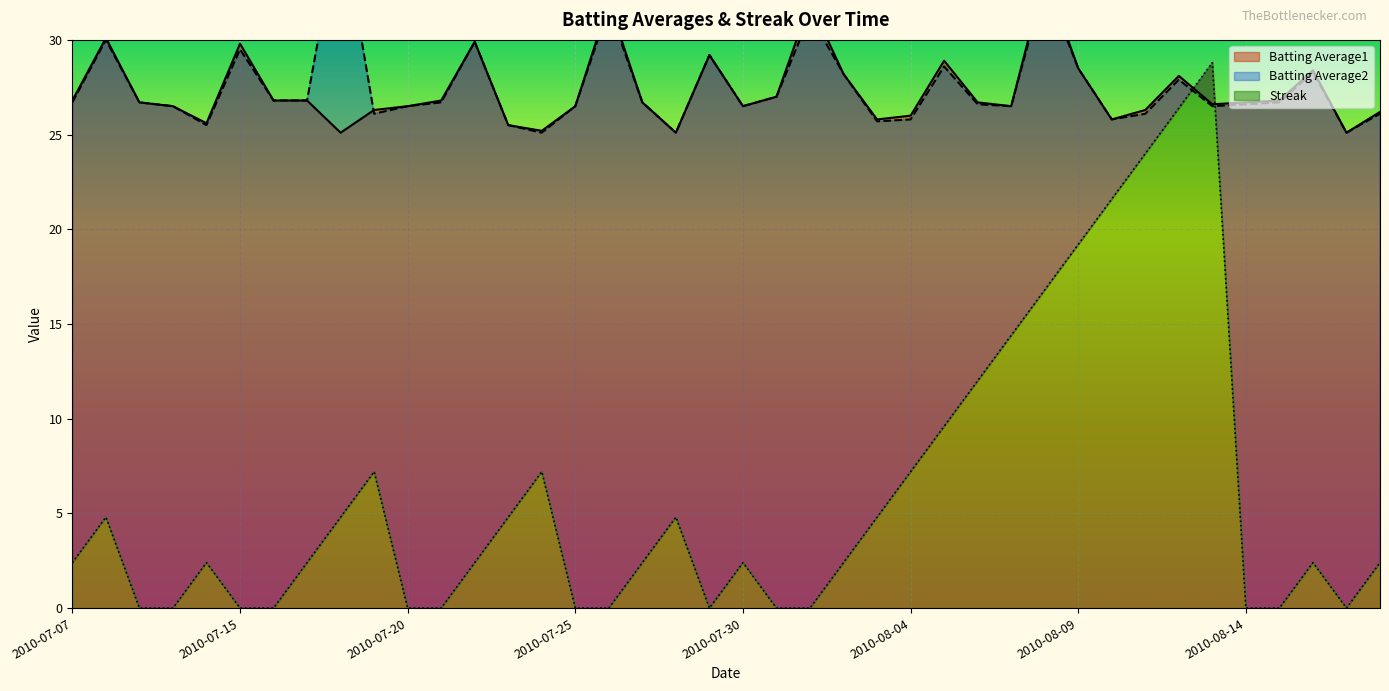

Which series has the largest range (max minus min)?

Streak